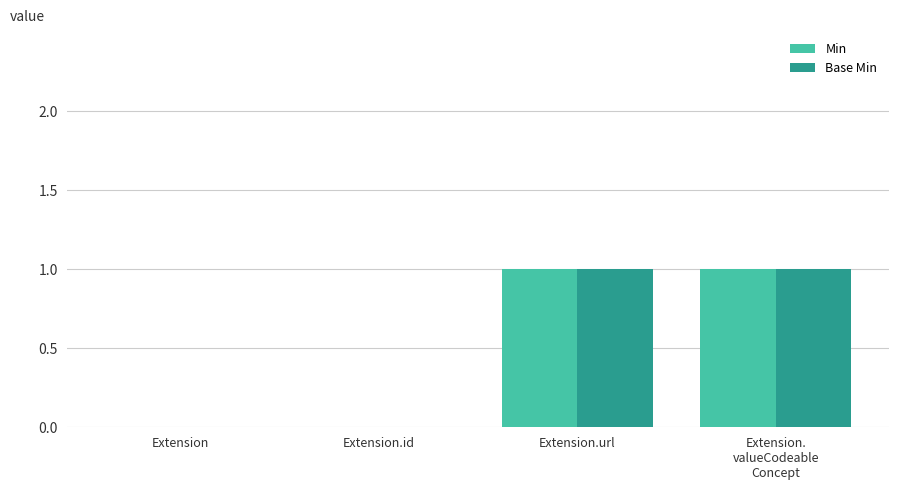

True or false: Base Min has a value of 0 at Extension.id.

True